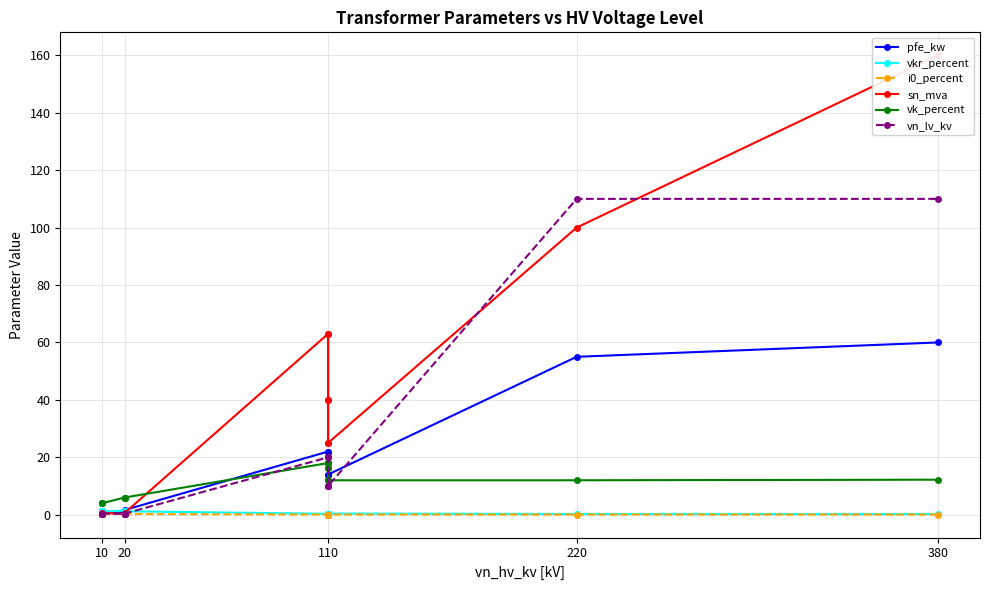

Reading right to left, list all the values displayed in this chart.

pfe_kw: 60.0	55.0	14.0	18.0	22.0	14.0	18.0	22.0	1.6	1.4	0.8	1.2	0.9	0.6
vkr_percent: 0.2	0.3	0.4	0.3	0.3	0.4	0.3	0.3	1.2	1.4	1.4	1.1	1.3	1.2
i0_percent: 0.1	0.1	0.1	0.1	0.0	0.1	0.1	0.0	0.3	0.3	0.3	0.2	0.2	0.2
sn_mva: 160.0	100.0	25.0	40.0	63.0	25.0	40.0	63.0	0.6	0.4	0.2	0.6	0.4	0.2
vk_percent: 12.2	12.0	12.0	16.2	18.0	12.0	16.2	18.0	6.0	6.0	6.0	4.0	4.0	4.0
vn_lv_kv: 110.0	110.0	10.0	10.0	10.0	20.0	20.0	20.0	0.4	0.4	0.4	0.4	0.4	0.4